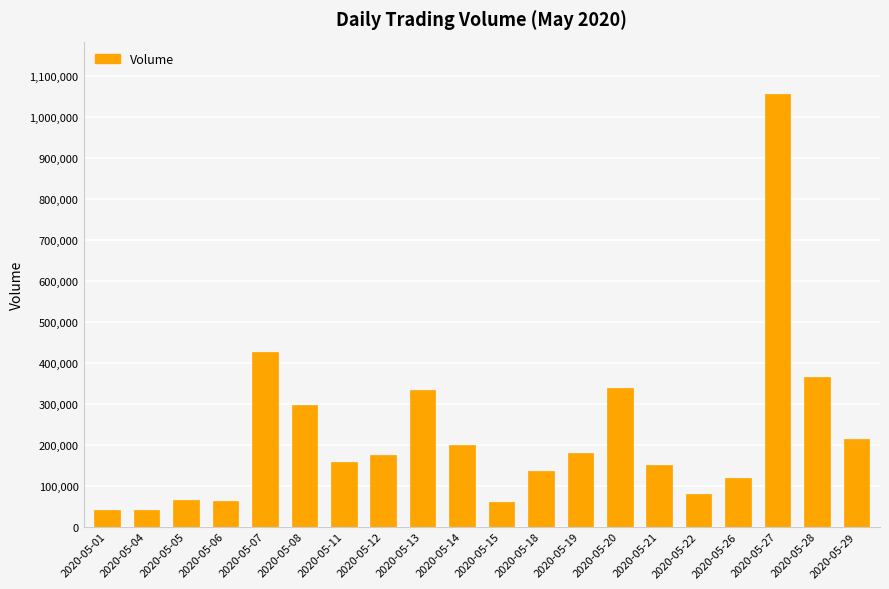

What is the maximum value shown in the chart?

1057762